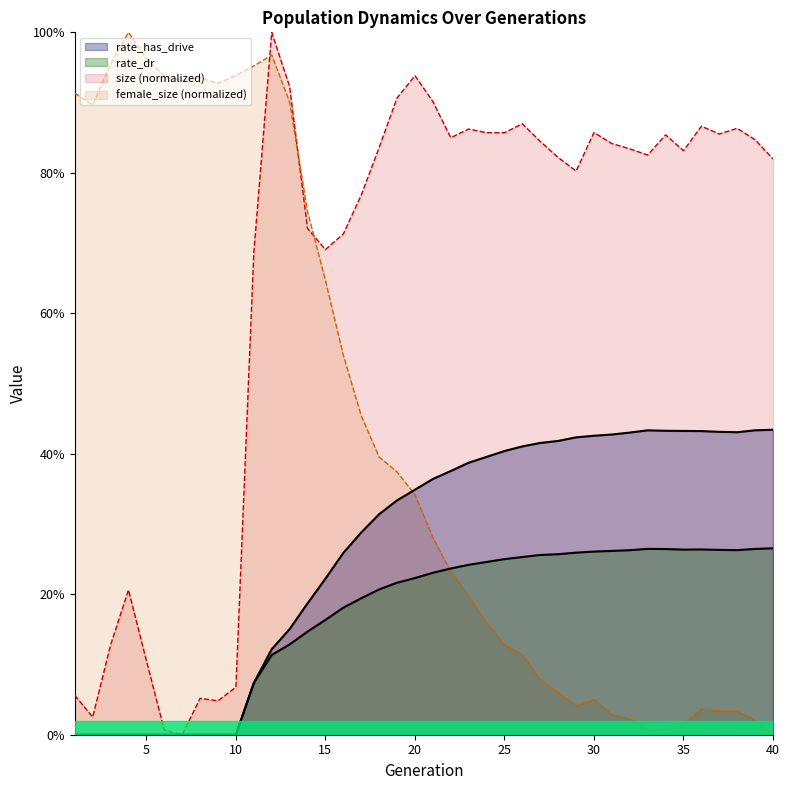

True or false: female_size has more than 1 points higher than both neighbors.

True